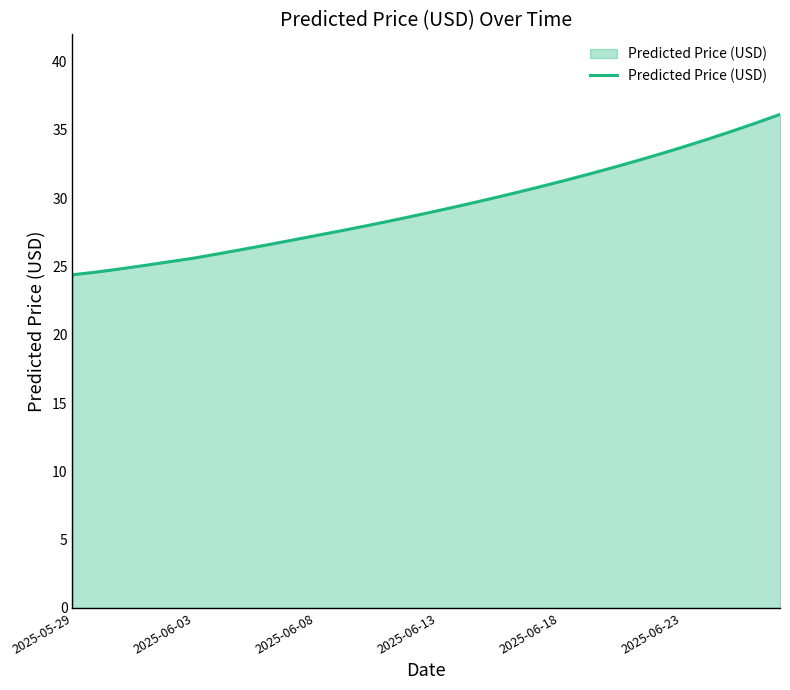

What is the difference between the maximum and minimum values?

11.7